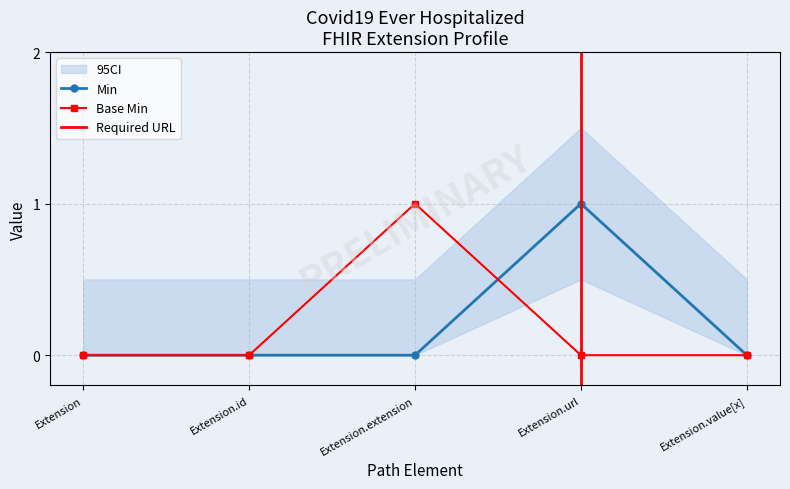

What is the difference between the maximum and minimum values in the Base Min series?

1